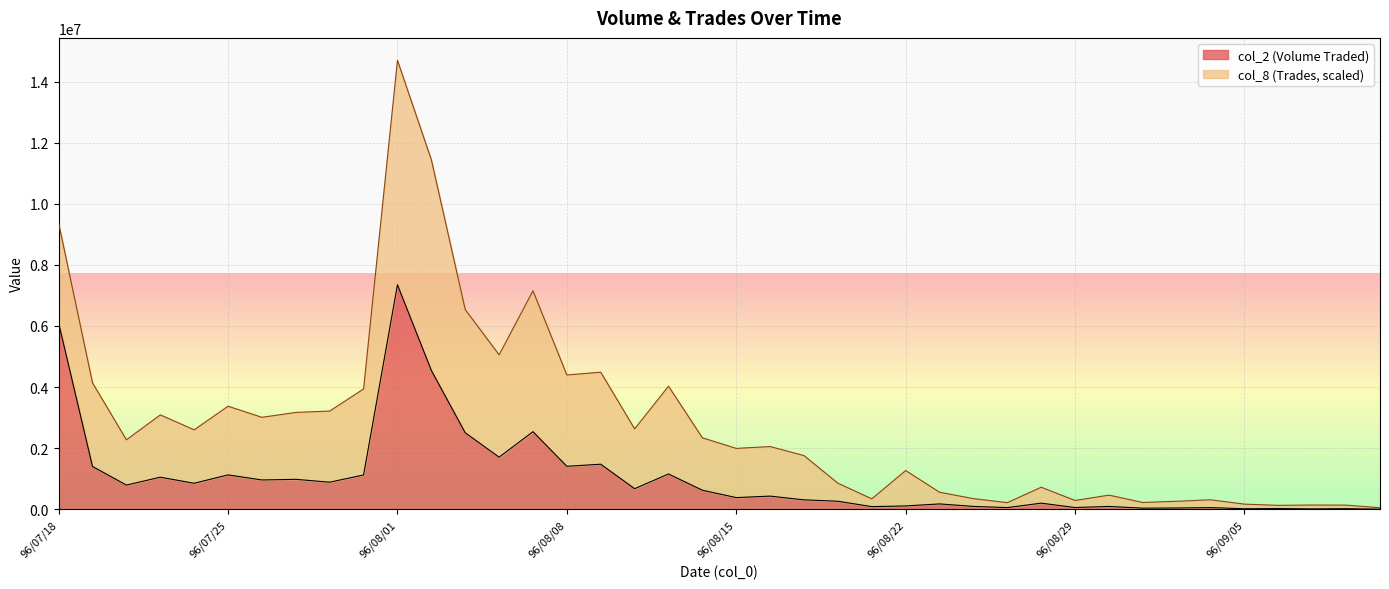

Which label corresponds to the largest value in the chart?

96/08/01